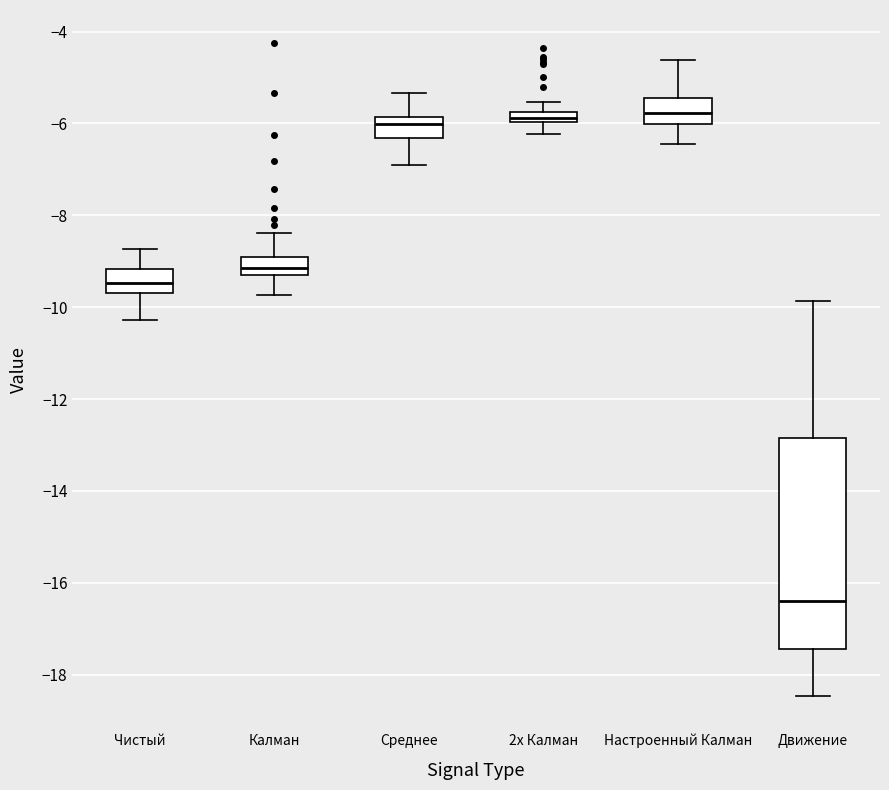

Comparing the boxes themselves (not the whiskers), which one is the tallest?

Движение